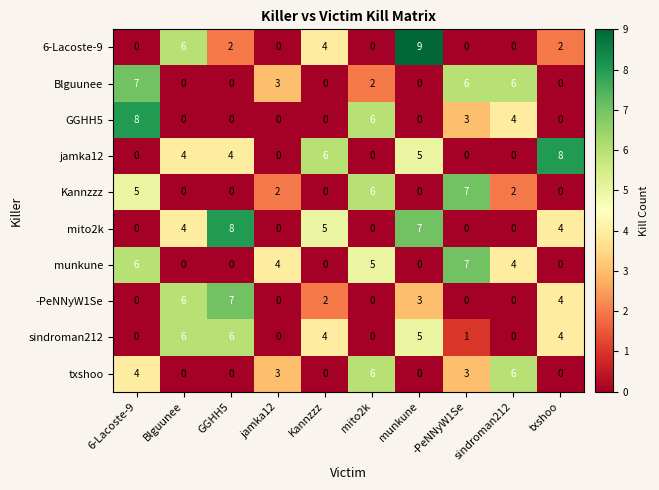

Which series changed the most between mito2k and munkune?

6-Lacoste-9